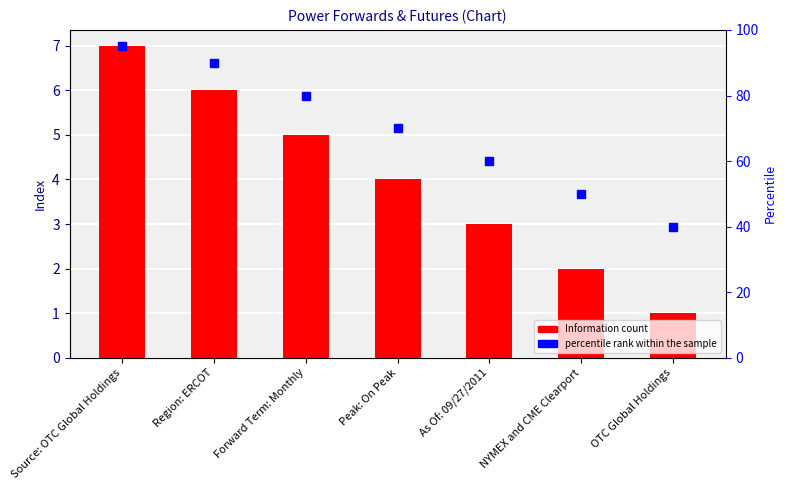

What is the difference between the Information values at Region: ERCOT and Peak: On Peak?

2